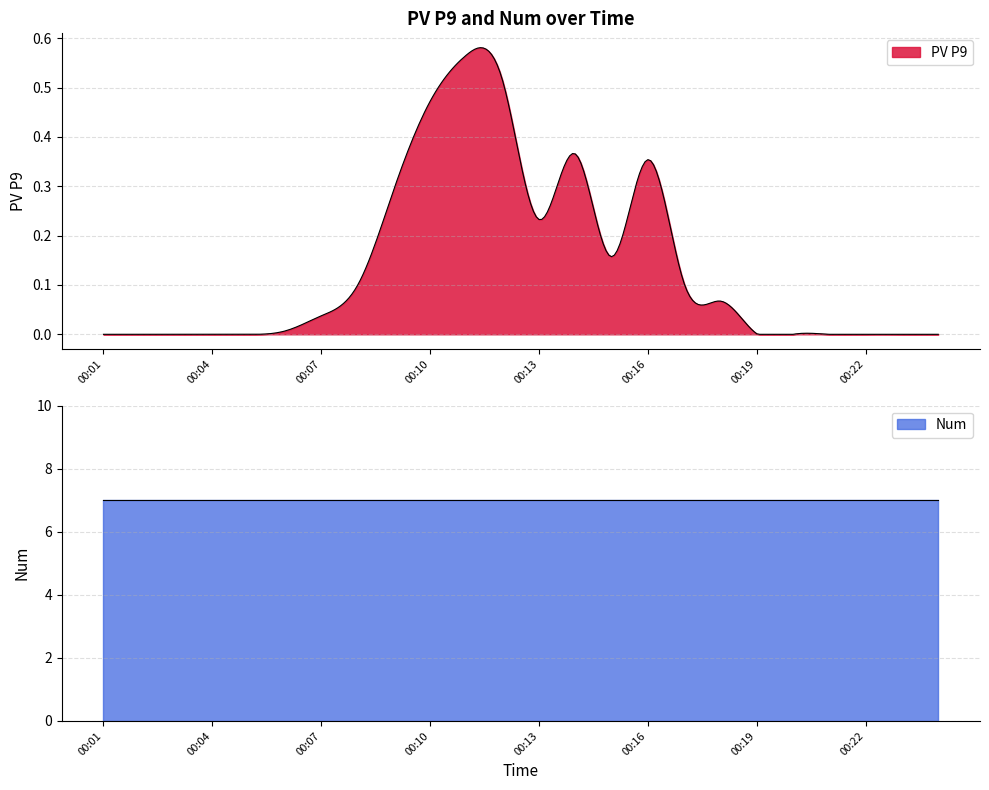

The value of PV P9 at 00:17 is 0.1. True or false?

True